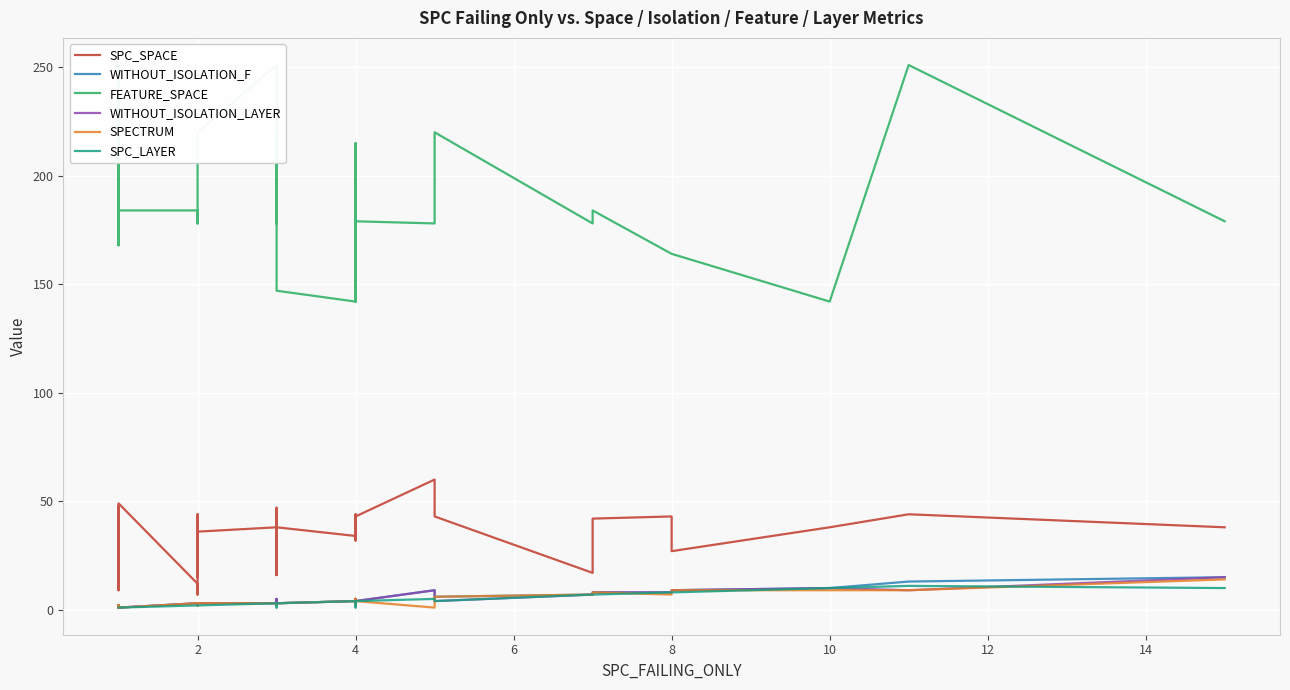

What is the sum of all SPECTRUM values?

150